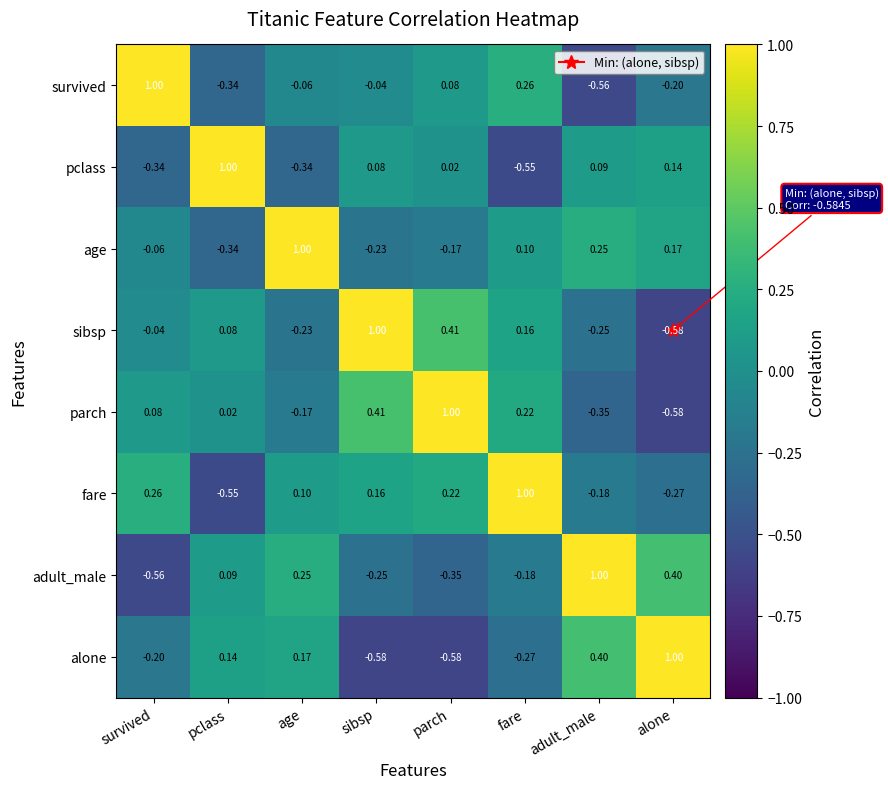

Count the number of categories in the chart.

8